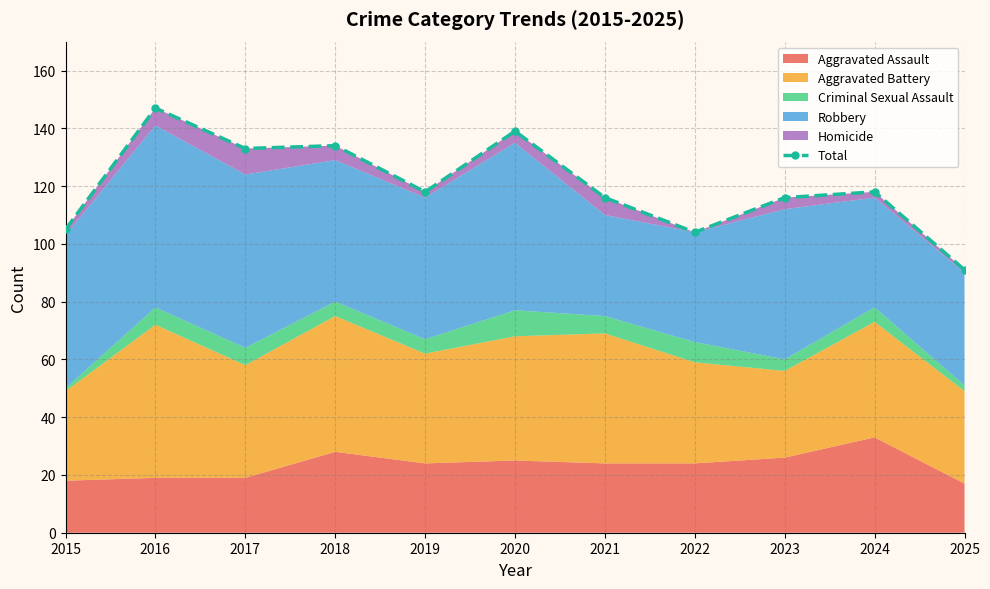

True or false: the data shows 65 at 2023.

False